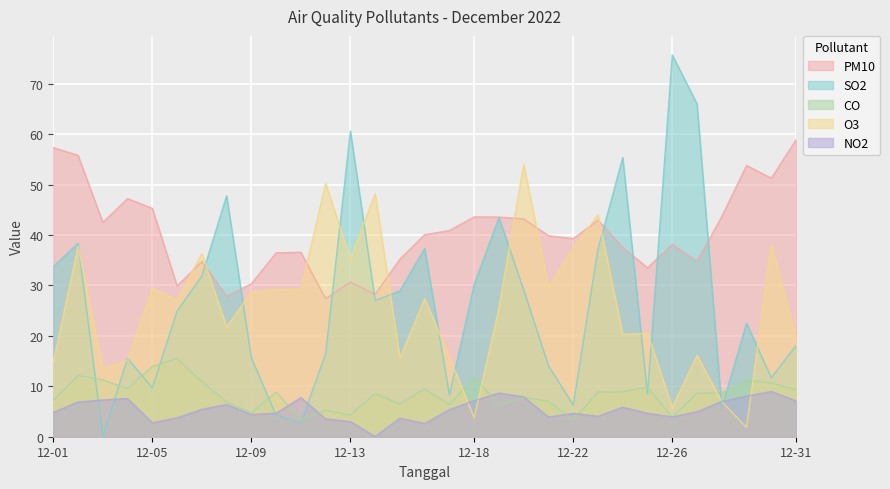

True or false: SO2 and NO2 intersect in this chart.

True